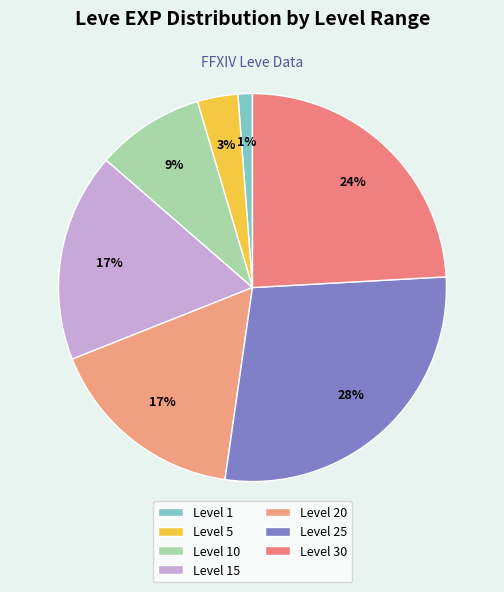

To the nearest percent, what is the average slice percentage?

14%